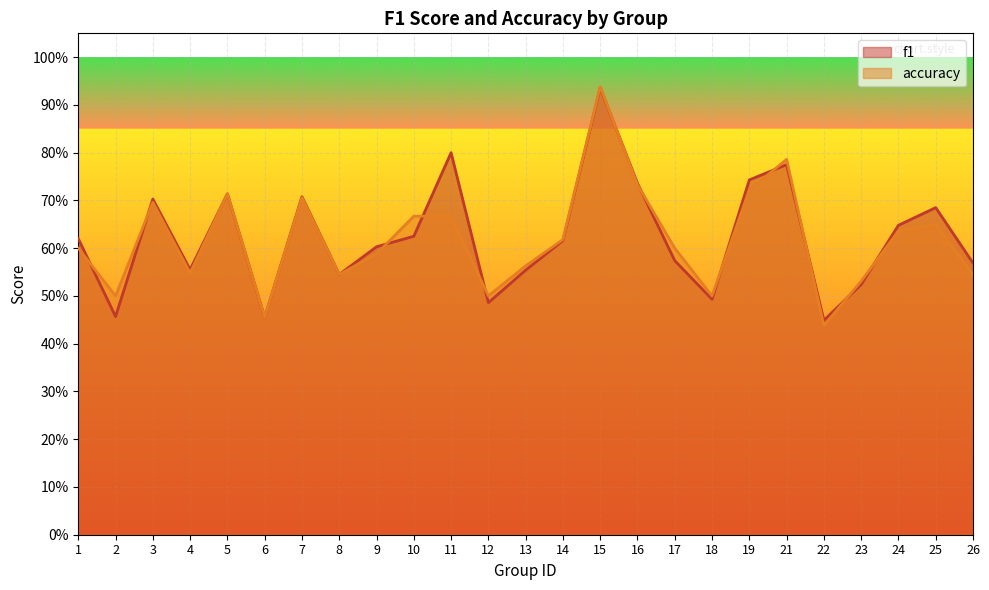

How many lines are shown in the chart?

2